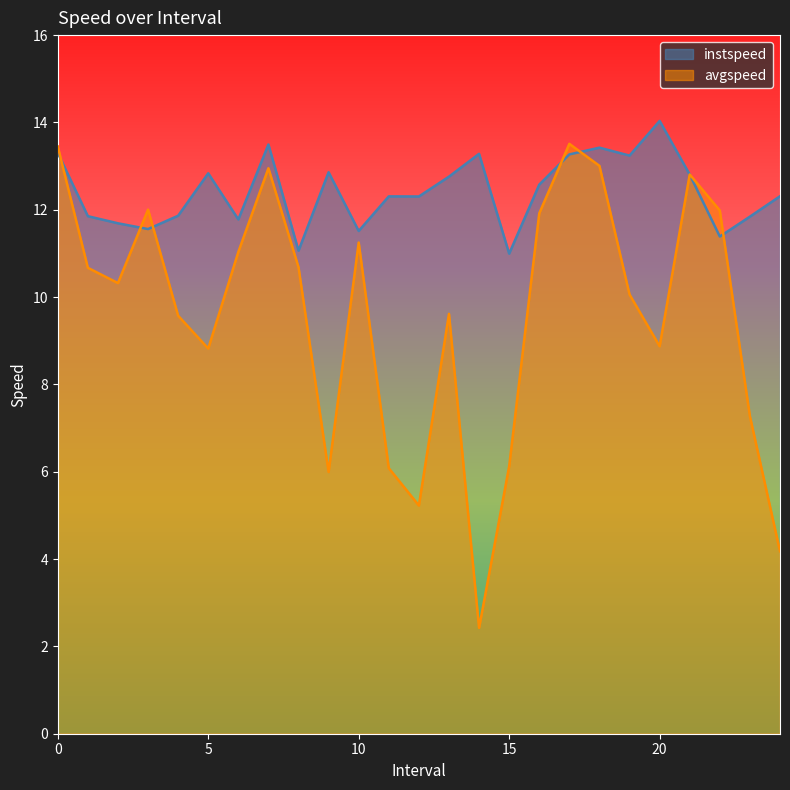

How many intersections are there between instspeed and avgspeed?

7